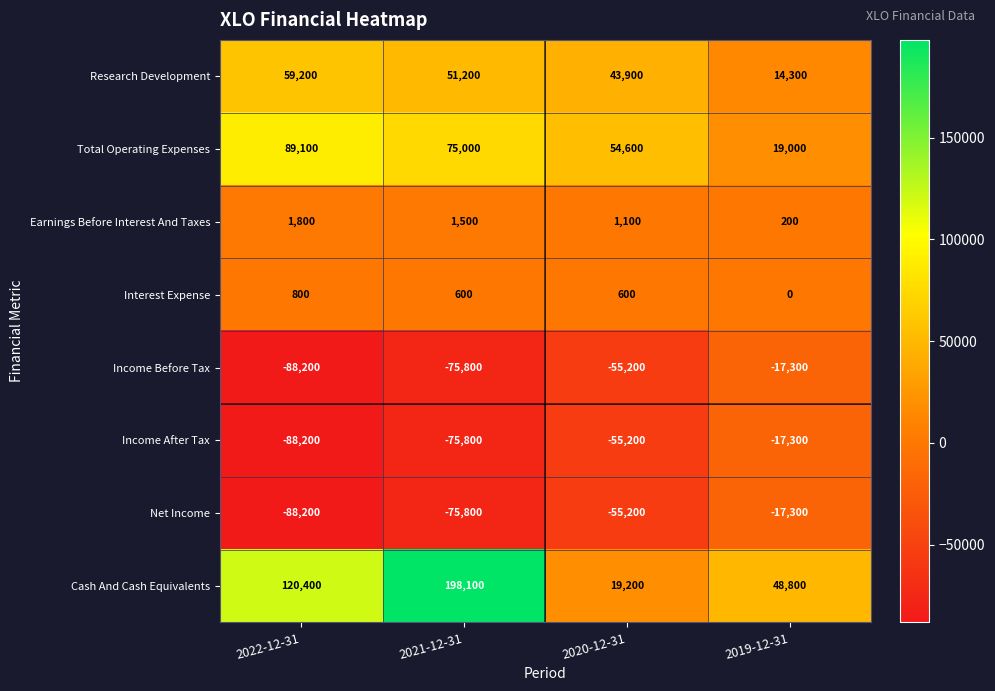

What is the total value across all series at 2021-12-31?

99000